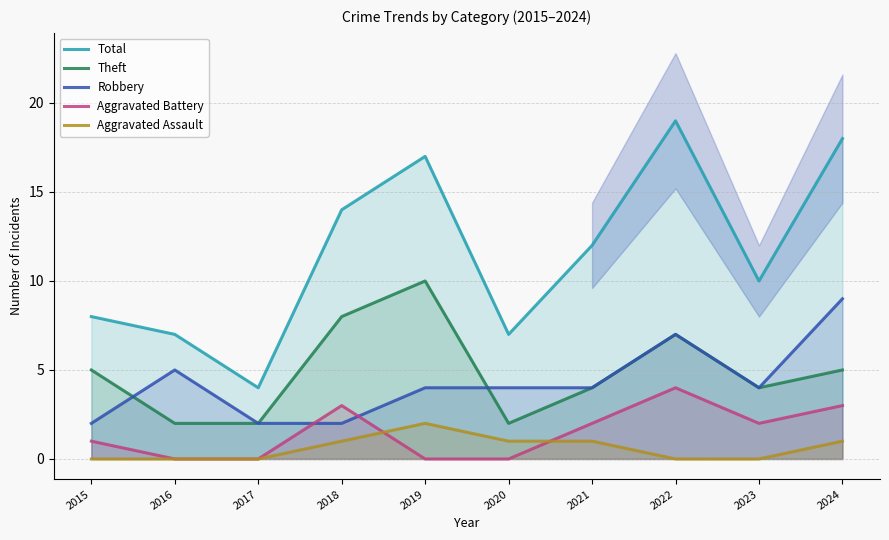

What is the value of the Total point at the 5th from the left?

17